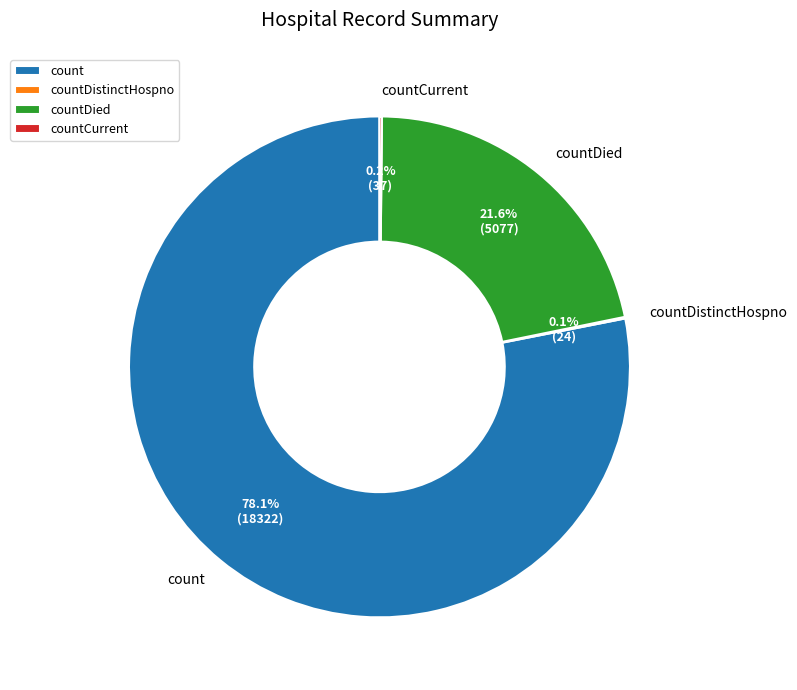

To the nearest percent, what is the difference between the largest and smallest slice percentages?

78%